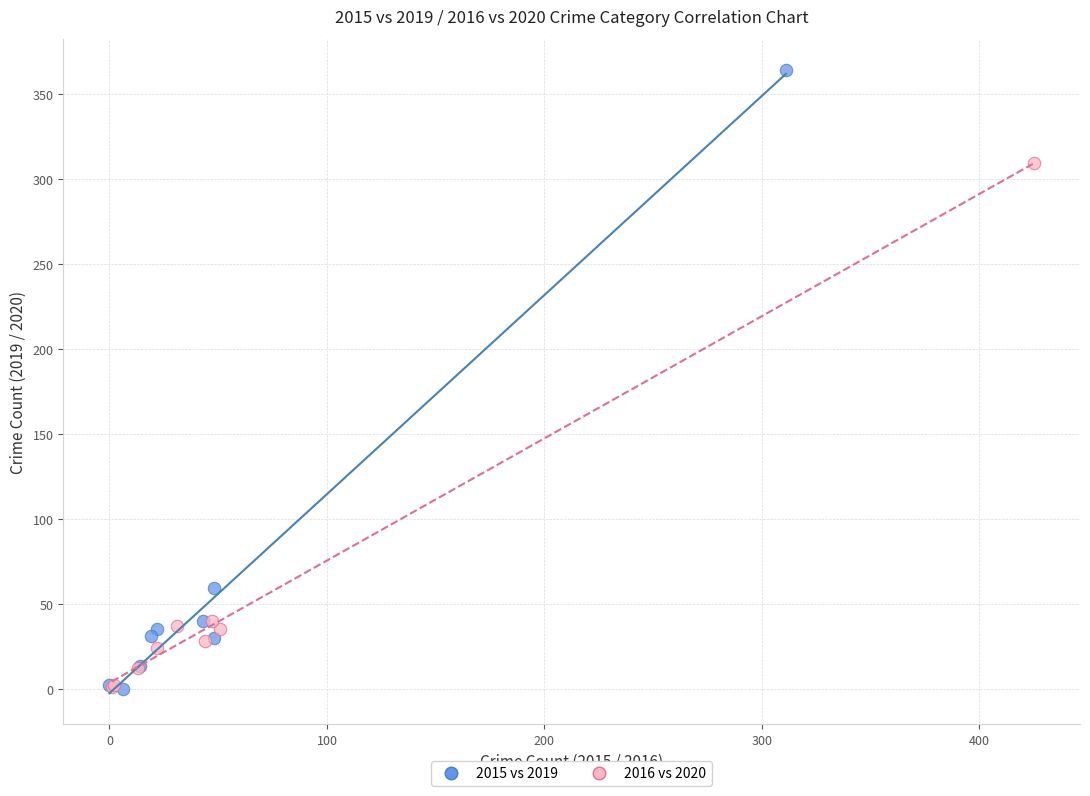

Which series reaches the maximum Y coordinate?

2015 vs 2019